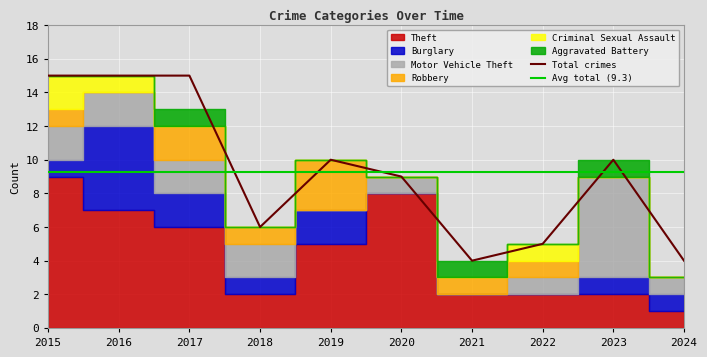

Is the value of Burglary at 2015 greater than the value of Theft at 2019?

No